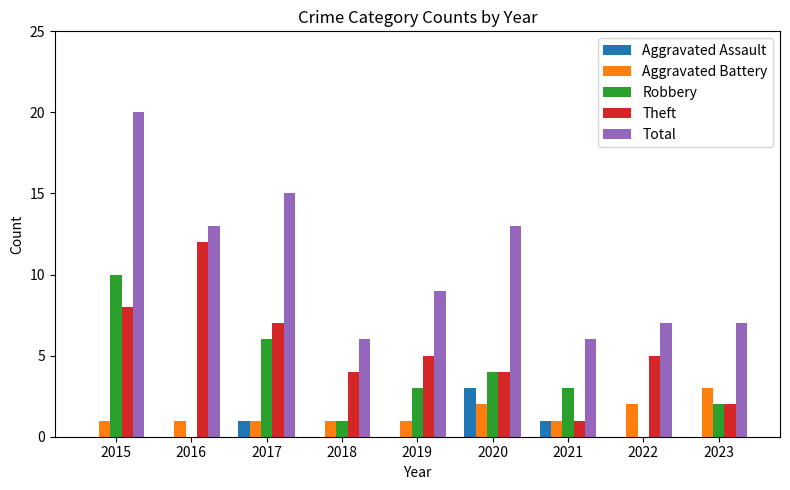

Reading right to left, what are all the values shown in this chart?

Aggravated Assault: 2023=0	2022=0	2021=1	2020=3	2019=0	2018=0	2017=1	2016=0	2015=0
Aggravated Battery: 2023=3	2022=2	2021=1	2020=2	2019=1	2018=1	2017=1	2016=1	2015=1
Robbery: 2023=2	2022=0	2021=3	2020=4	2019=3	2018=1	2017=6	2016=0	2015=10
Theft: 2023=2	2022=5	2021=1	2020=4	2019=5	2018=4	2017=7	2016=12	2015=8
Total: 2023=7	2022=7	2021=6	2020=13	2019=9	2018=6	2017=15	2016=13	2015=20